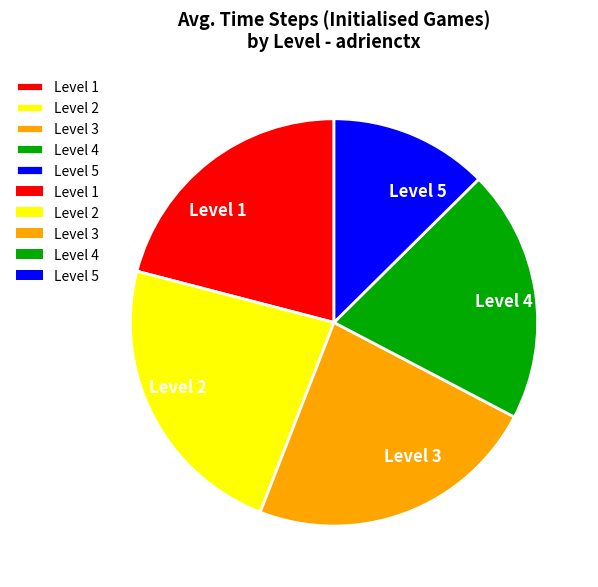

The Level 4 slice represents 20% of the pie. True or false?

True